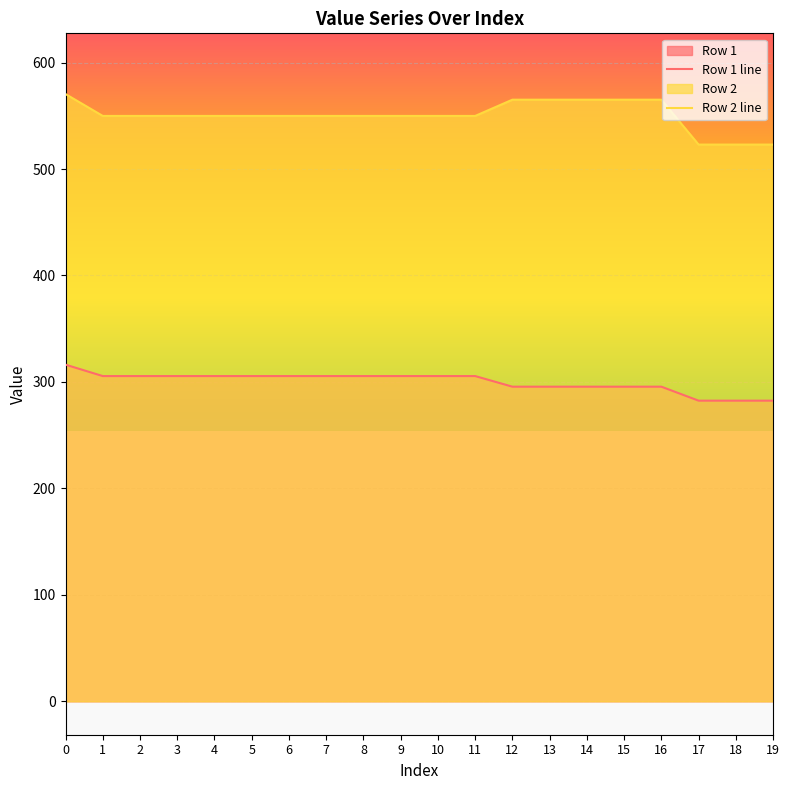

True or false: Row 1 and Row 2 intersect in this chart.

False